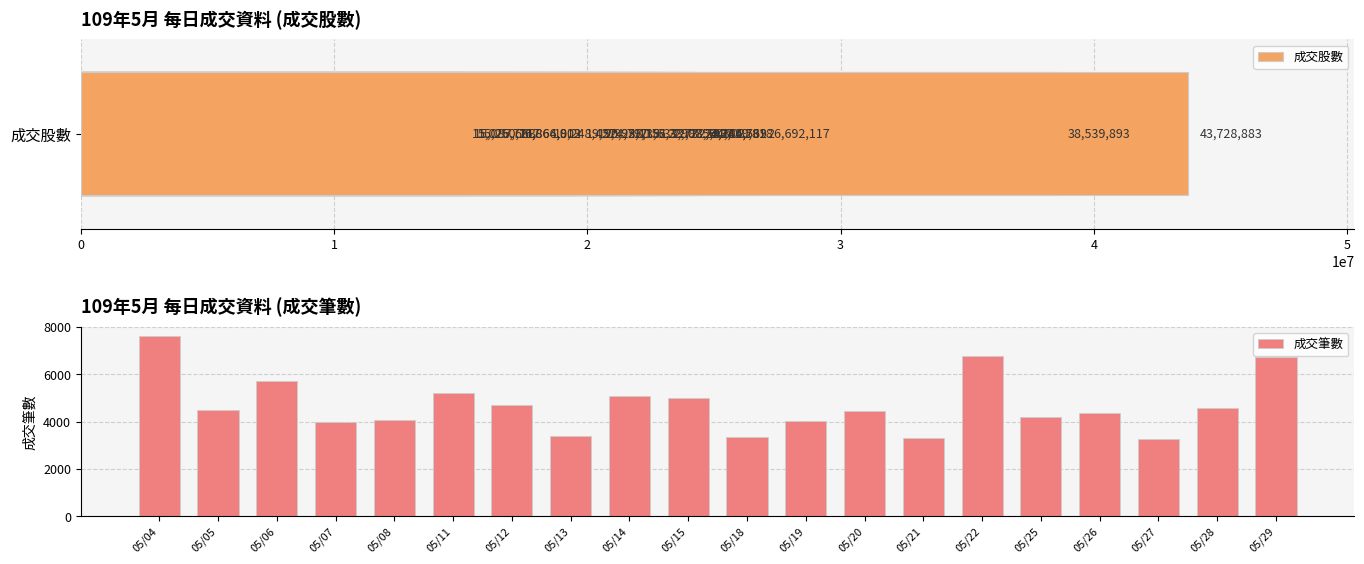

Is it true that 成交筆數 equals 5190 at 05/11?

True